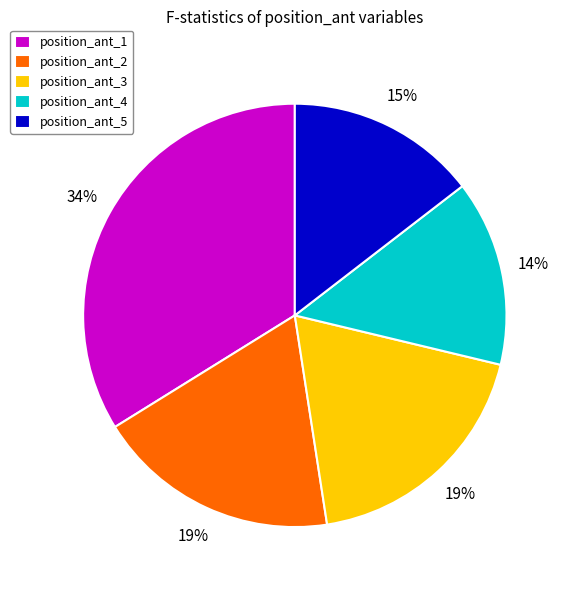

Which has a higher value, position_ant_3 or position_ant_5?

position_ant_3